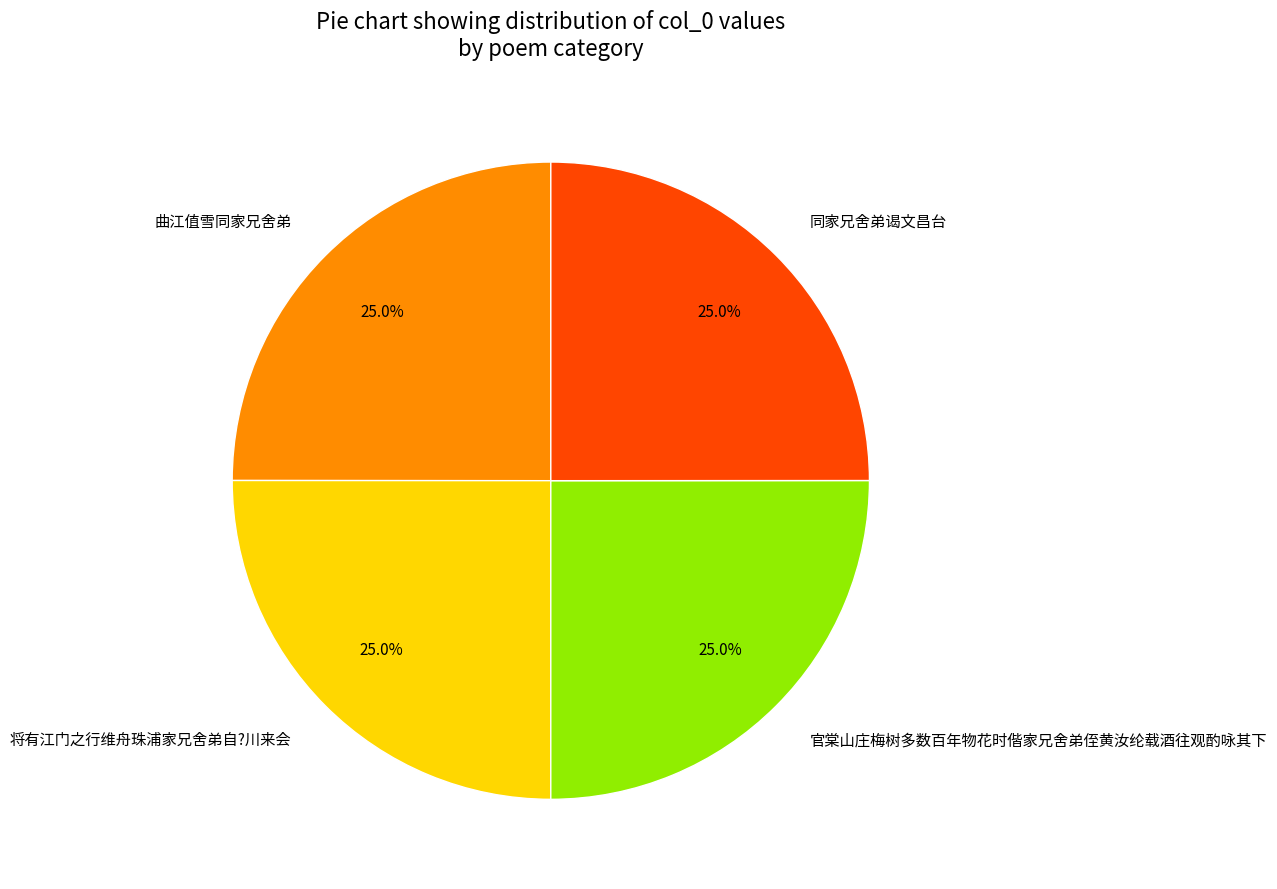

What percentage is the 将有江门之行维舟珠浦家兄舍弟自?川来会 slice, to the nearest percent?

25%